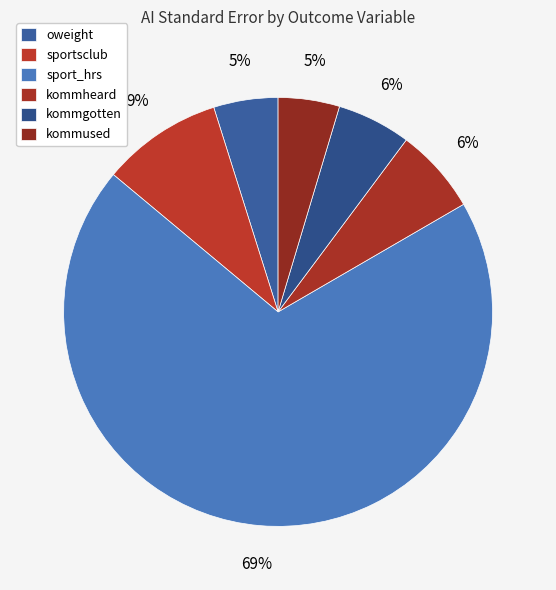

True or false: kommheard accounts for 6% of the total.

True